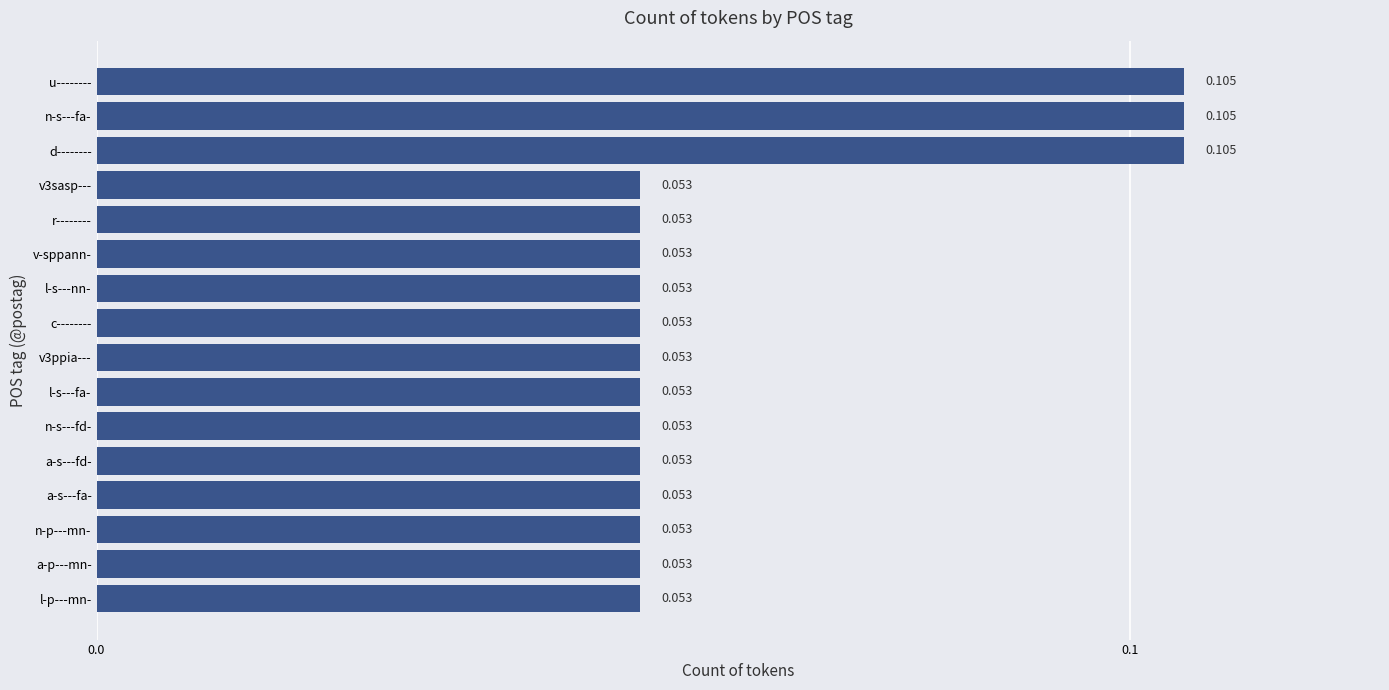

Are the bars horizontal?

Yes